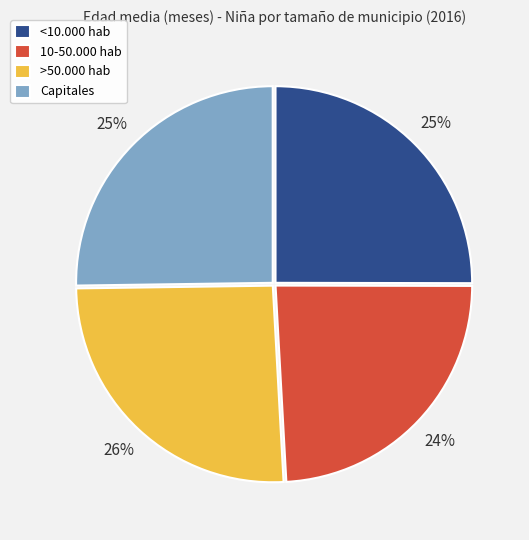

What is the ratio of the value at <10.000 hab to the value at Capitales?

1.0